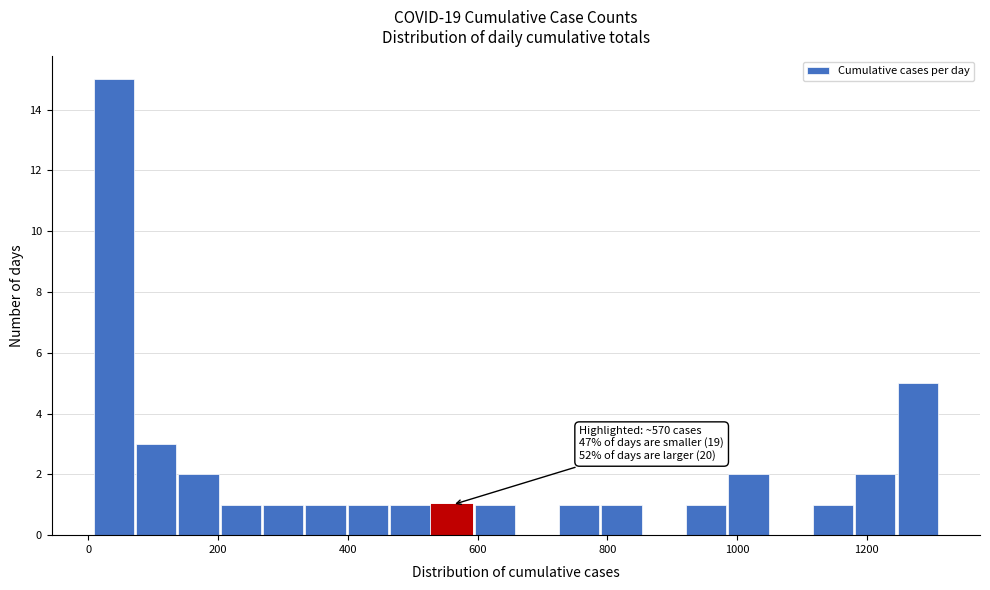

Read against the x-axis, roughly where is the centre of the tallest bar?

40